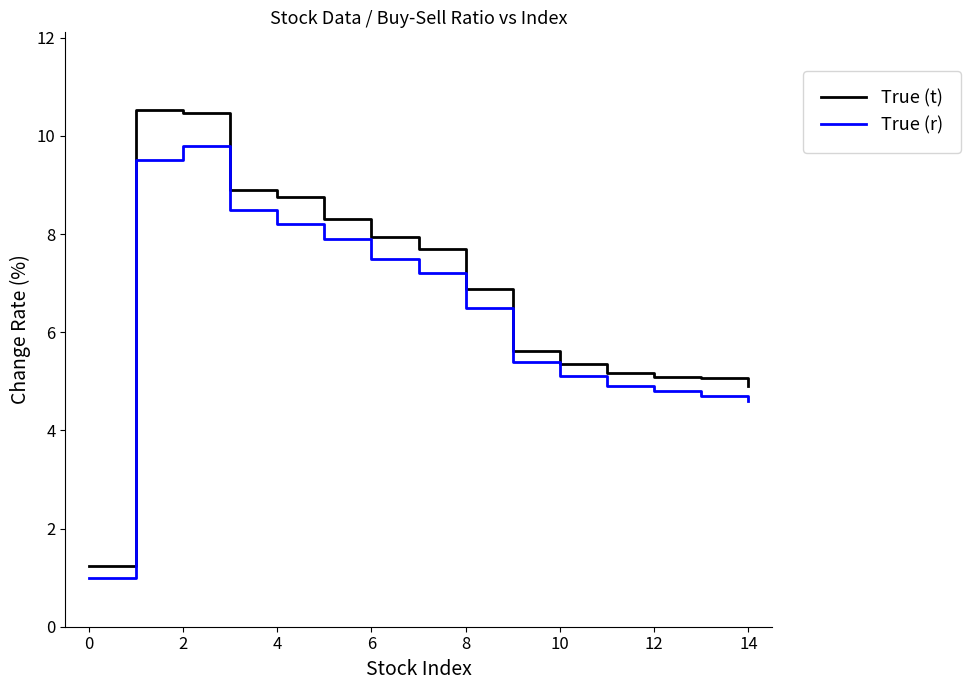

Does the chart display data point markers on the line(s)?

No